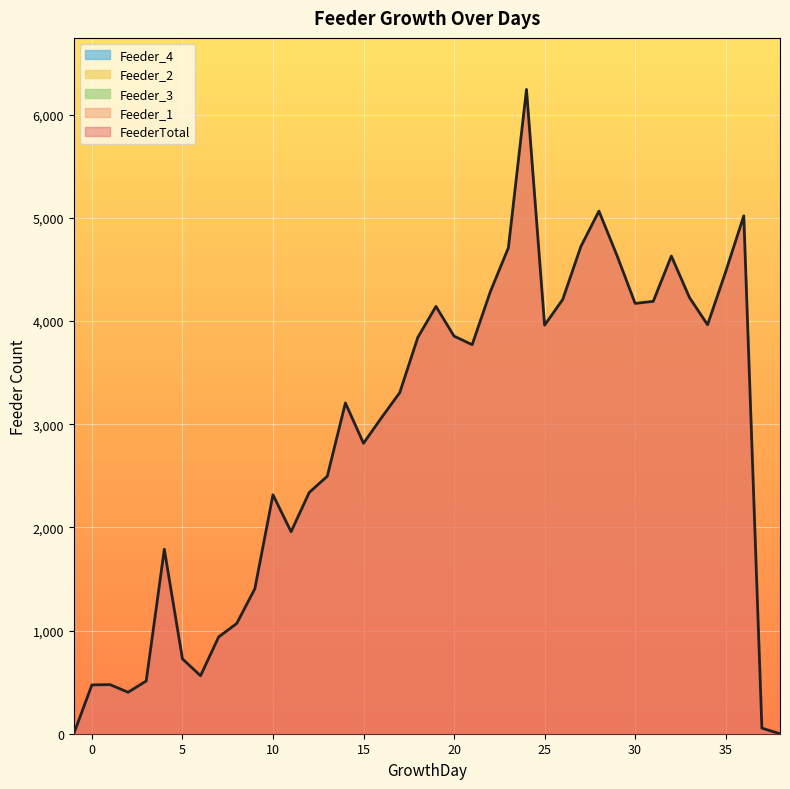

What is the value of the Feeder_1 point at the 8th from the left?

562